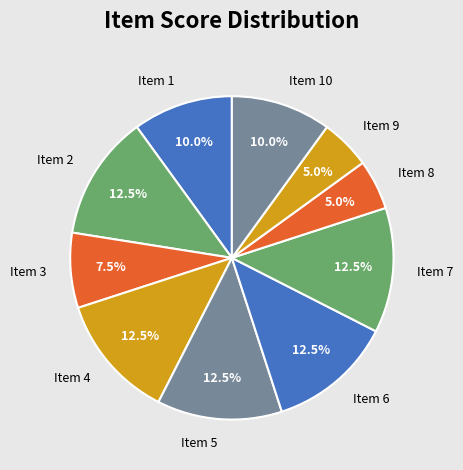

Does any single category account for the majority?

No